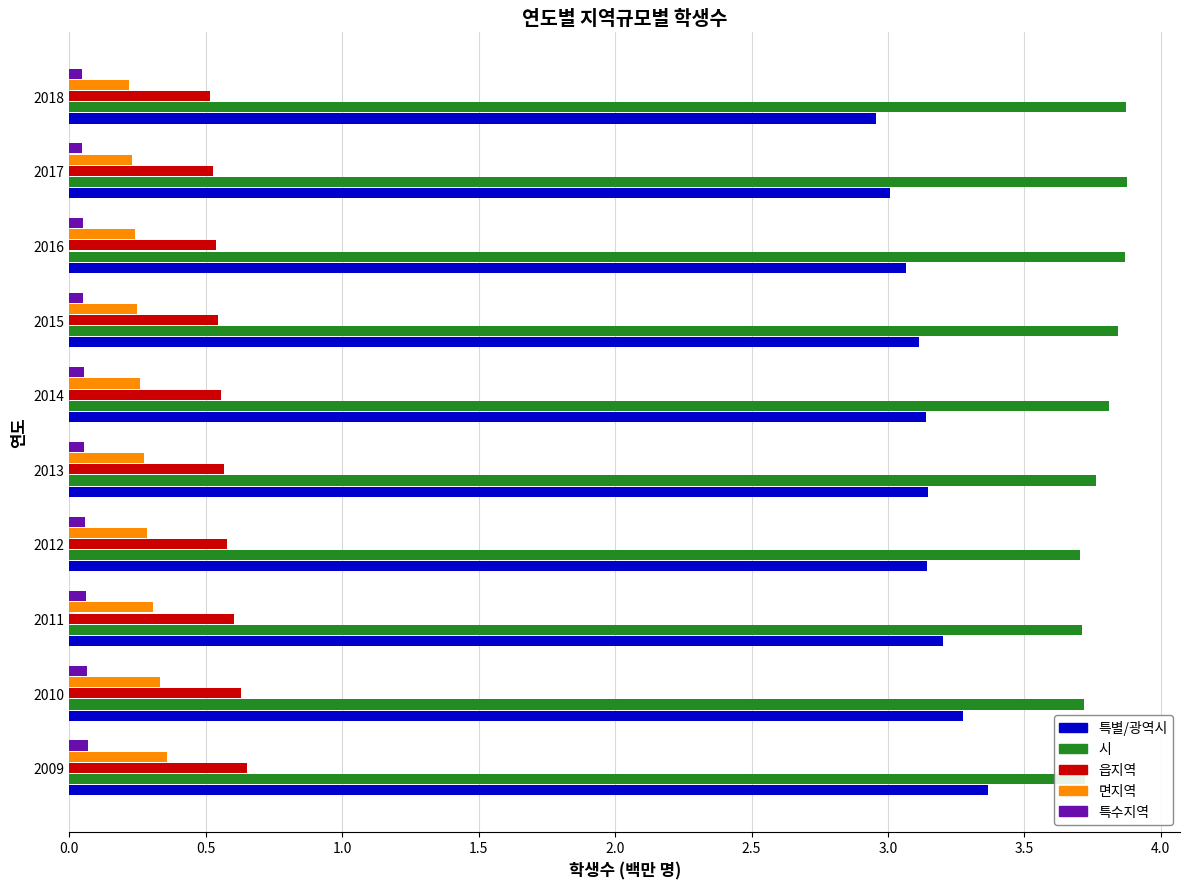

What is the maximum value for 특별/광역시?

3.4